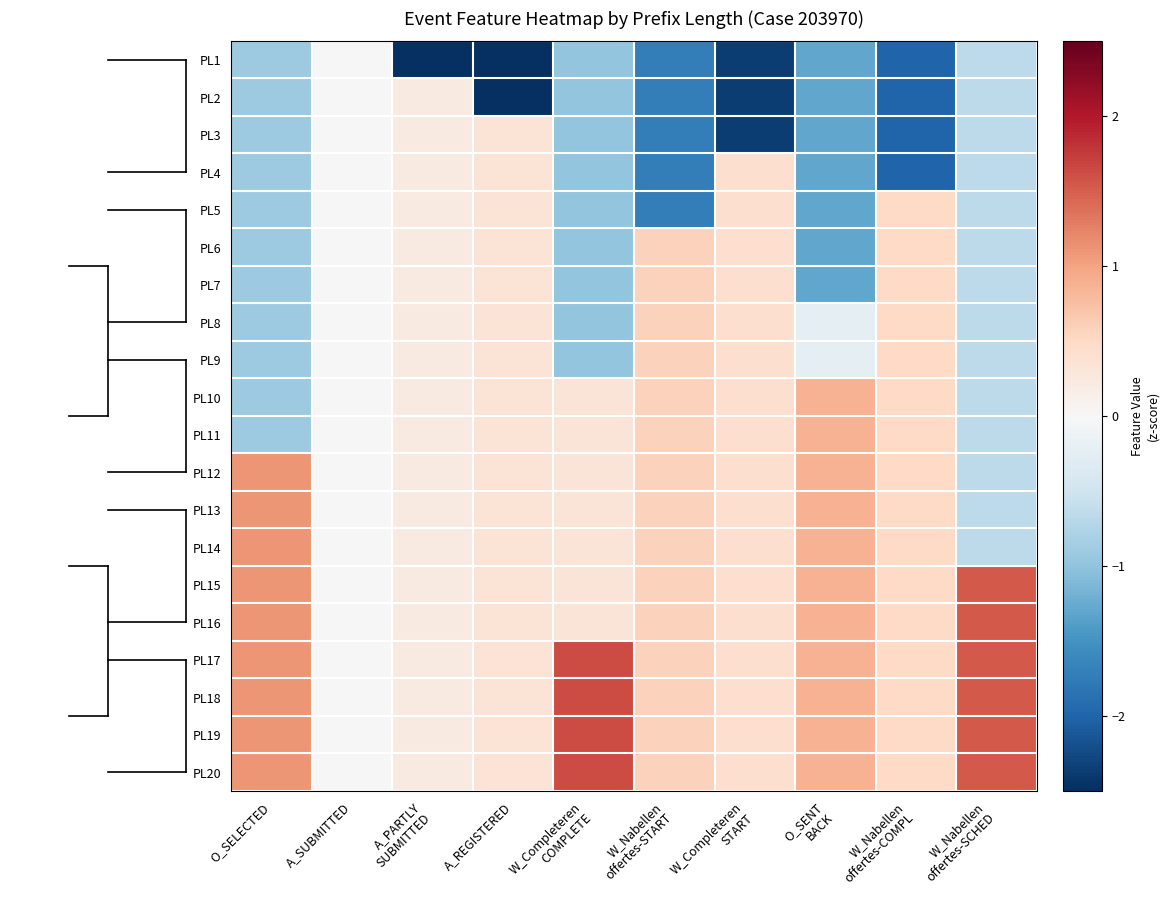

Which has a higher value, A_PARTLY
SUBMITTED or W_Nabellen
offertes-COMPL?

W_Nabellen
offertes-COMPL